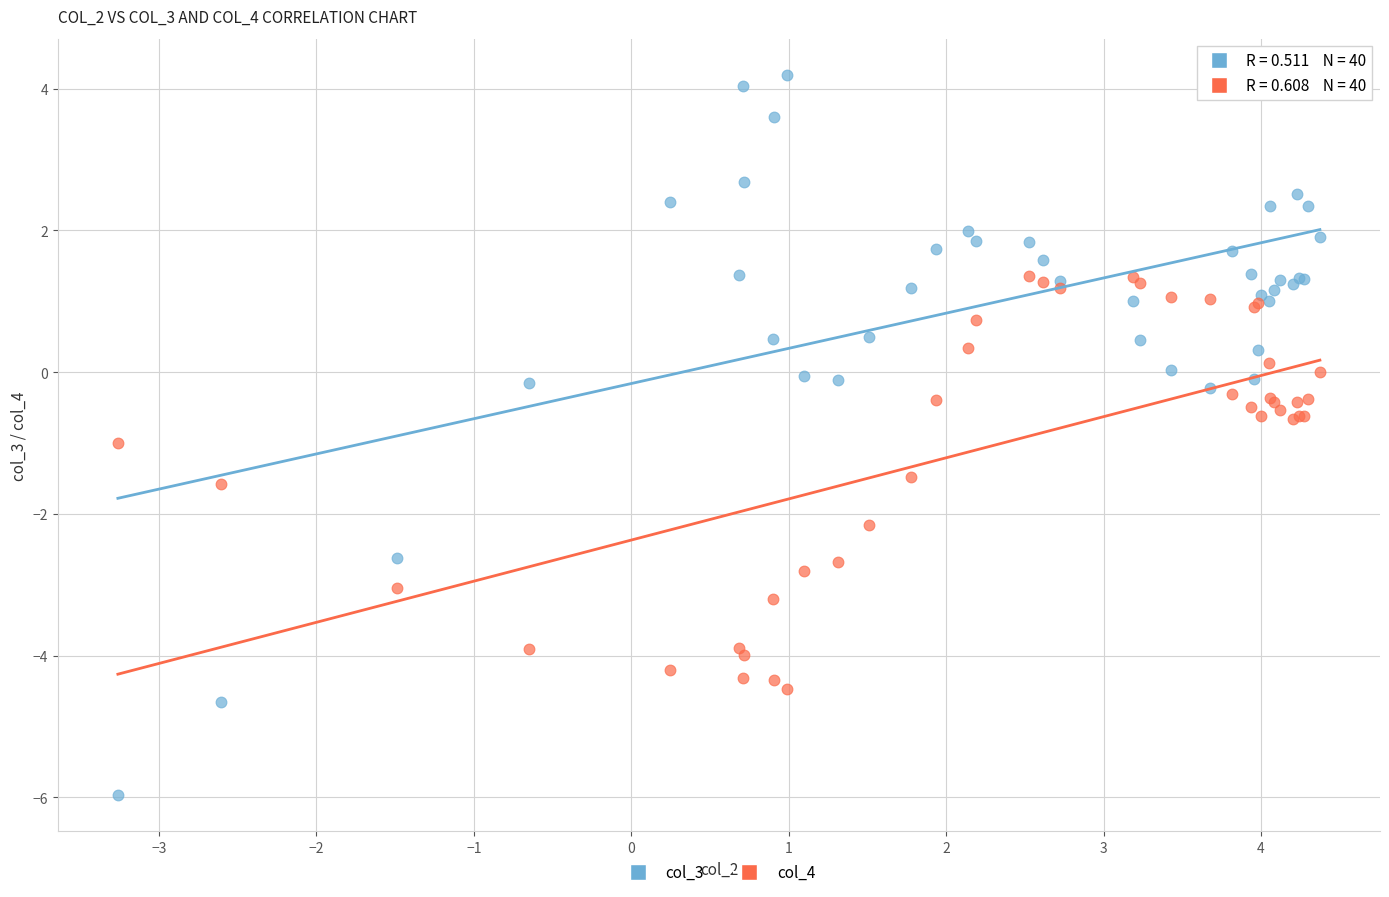

Which series has the largest Y range (max minus min)?

col_3